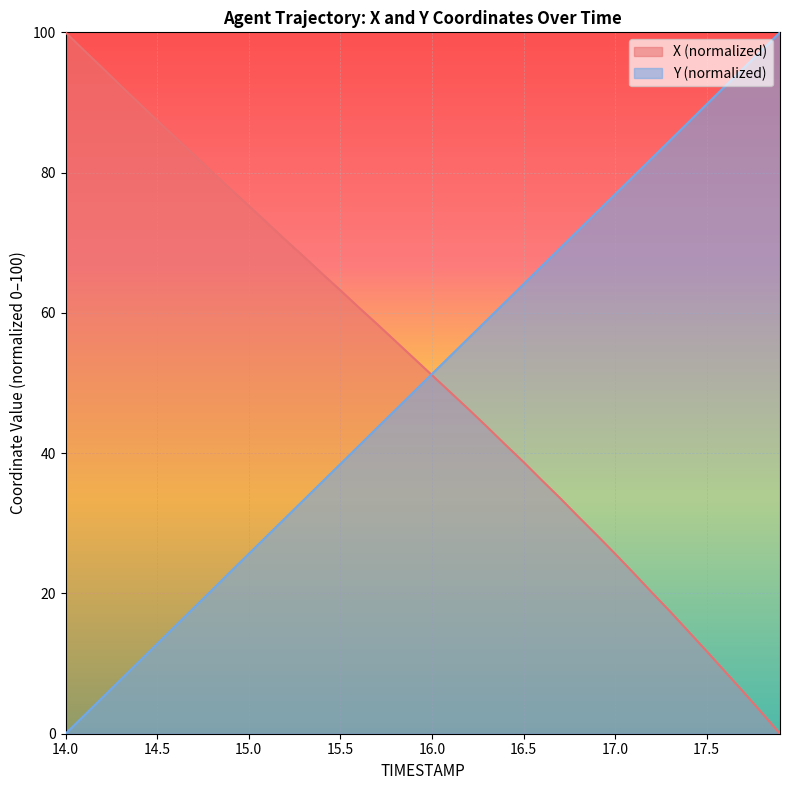

Reading right to left, transcribe all the data shown in this chart.

X: 0.0	3.0	6.0	8.9	11.8	14.6	17.4	20.2	22.9	25.7	28.3	30.9	33.6	36.1	38.7	41.2	43.8	46.3	48.7	51.1	53.6	56.0	58.4	60.8	63.2	65.6	68.0	70.4	72.8	75.3	77.6	80.1	82.6	85.0	87.4	89.9	92.4	95.0	97.5	100.0
Y: 100.0	97.4	94.9	92.3	89.8	87.2	84.6	82.0	79.5	76.9	74.4	71.8	69.2	66.7	64.1	61.5	59.0	56.4	53.8	51.3	48.7	46.2	43.6	41.0	38.5	35.9	33.3	30.8	28.2	25.6	23.1	20.5	17.9	15.4	12.8	10.2	7.7	5.1	2.6	0.0